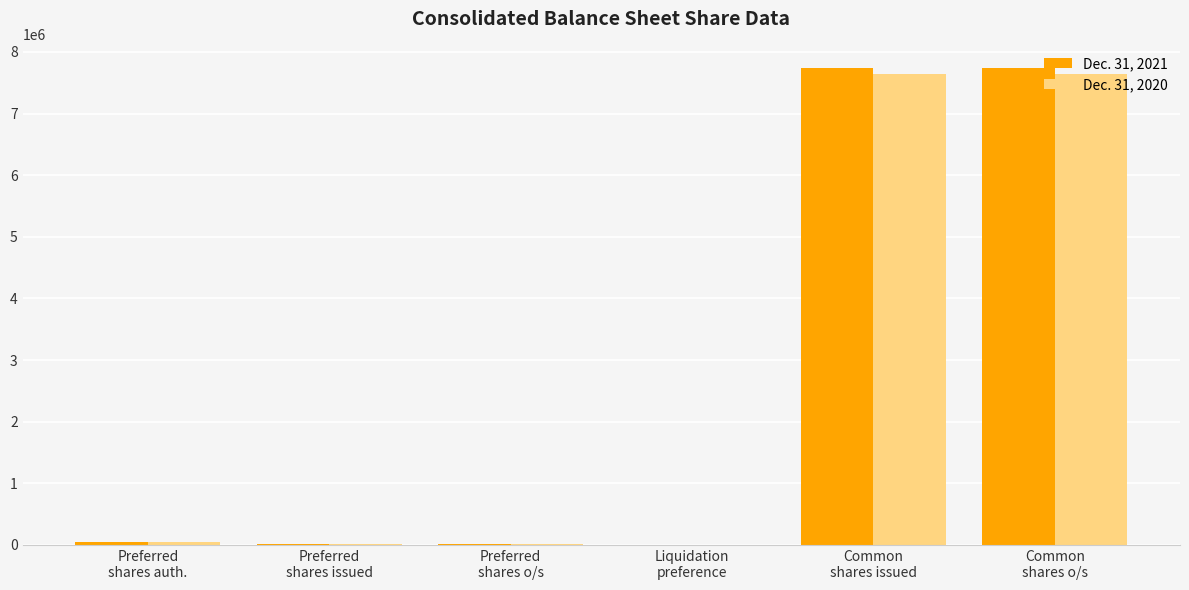

What is the sum of the Dec. 31, 2021 values at Common
shares issued and Liquidation
preference?

7736226